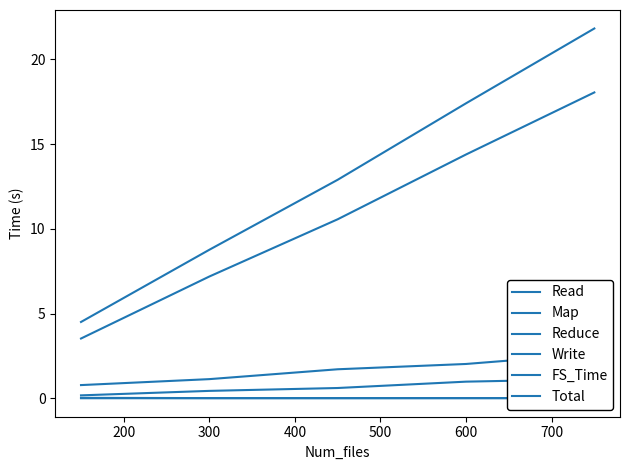

List the series in order of their peak value, highest first.

Total, Map, Read, Reduce, Write, FS_Time